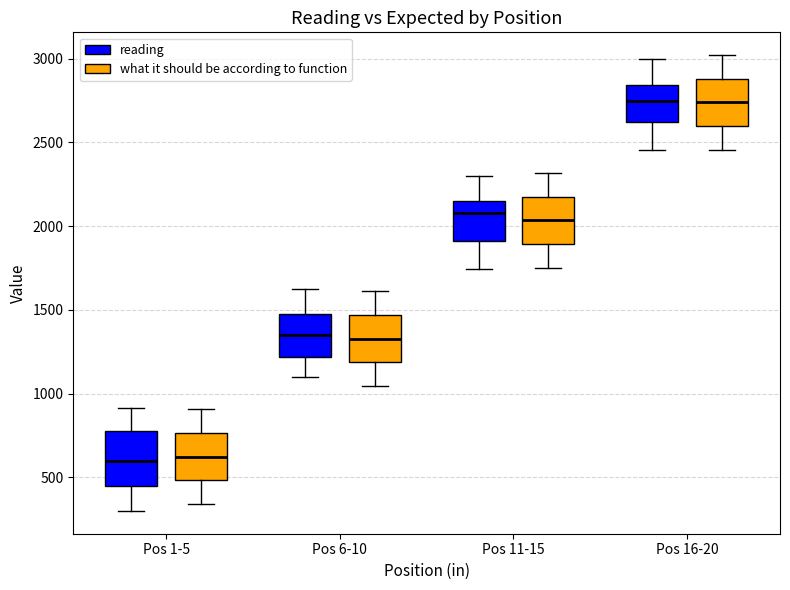

Reading left to right, transcribe this box plot: for each box, give where its median line is, the range the box spans, and where its two whiskers end, as read against the y-axis. The values are not printed on the chart, so give them approximately, as read against the axis.

Pos 1-5 (reading): median 600, box 450 to 800, whiskers 300 to 900
Pos 1-5 (what it should be according to function): median 600, box 500 to 750, whiskers 350 to 900
Pos 6-10 (reading): median 1350, box 1200 to 1500, whiskers 1100 to 1650
Pos 6-10 (what it should be according to function): median 1350, box 1200 to 1450, whiskers 1050 to 1600
Pos 11-15 (reading): median 2100, box 1900 to 2150, whiskers 1750 to 2300
Pos 11-15 (what it should be according to function): median 2050, box 1900 to 2200, whiskers 1750 to 2300
Pos 16-20 (reading): median 2750, box 2600 to 2850, whiskers 2450 to 3000
Pos 16-20 (what it should be according to function): median 2750, box 2600 to 2900, whiskers 2450 to 3000